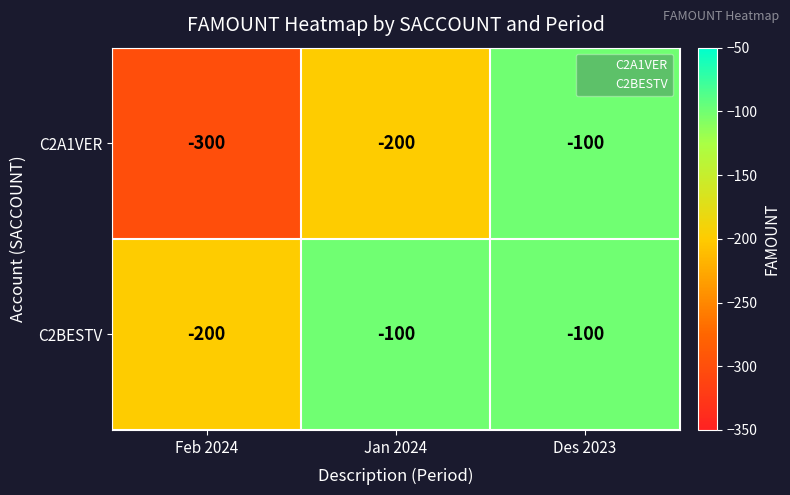

What is the spread (max minus min) of values at Feb 2024?

100